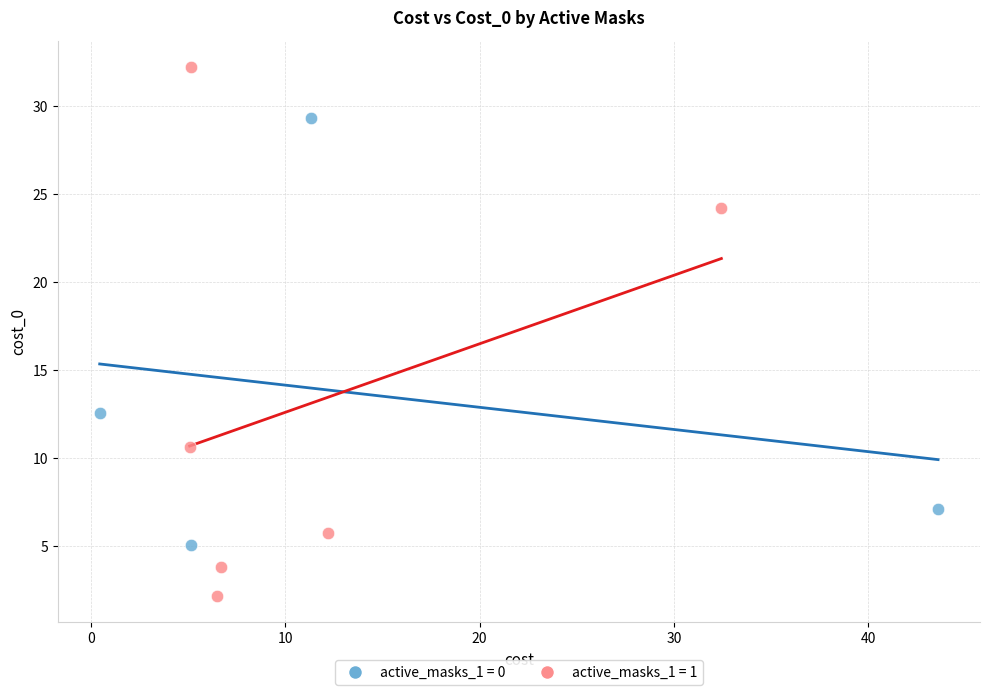

Which series has the largest Y range (max minus min)?

active_masks_1 = 1